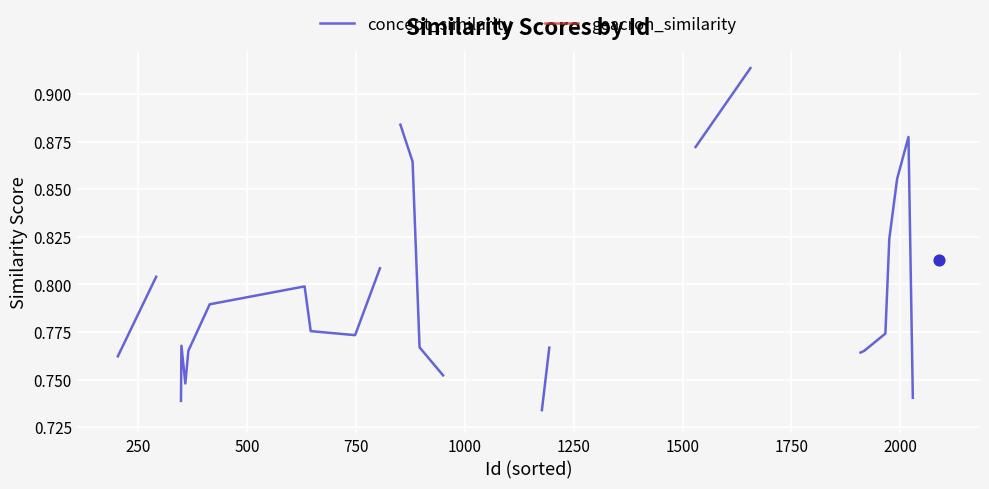

At how many categories does at least one series exceed 0?

28